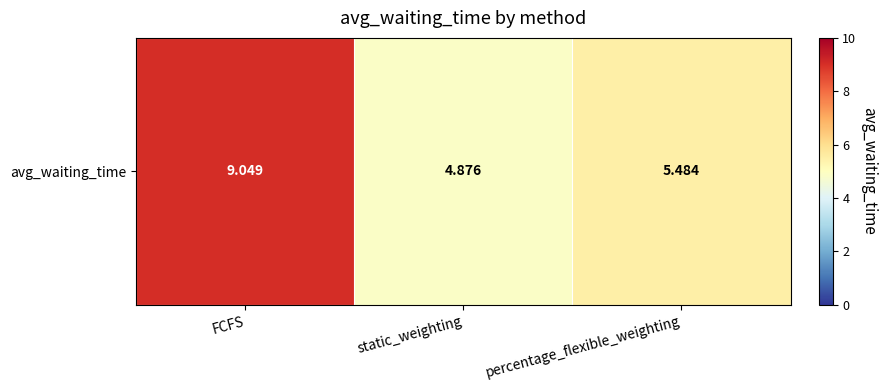

What value does the data have at FCFS?

9.0